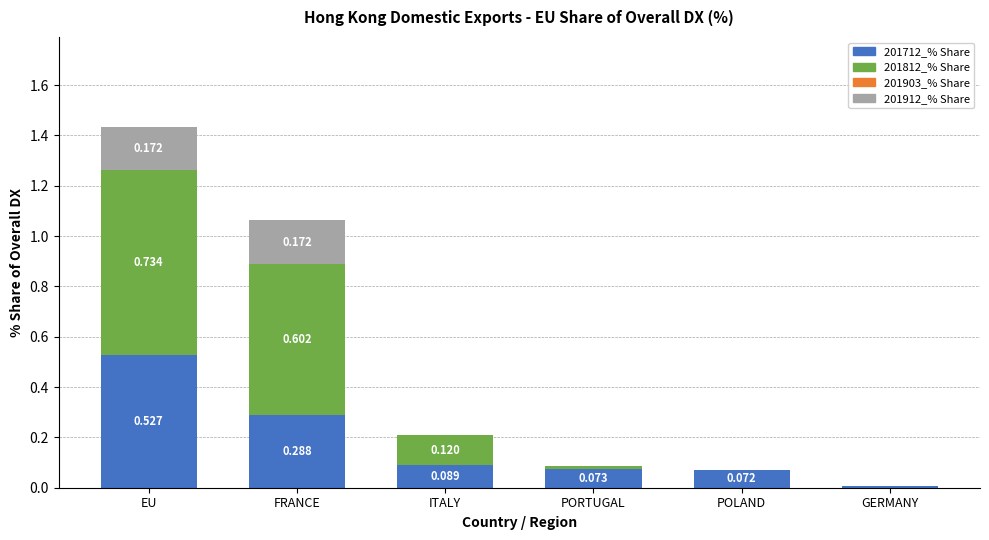

At which category is the sum across all series the highest?

EU